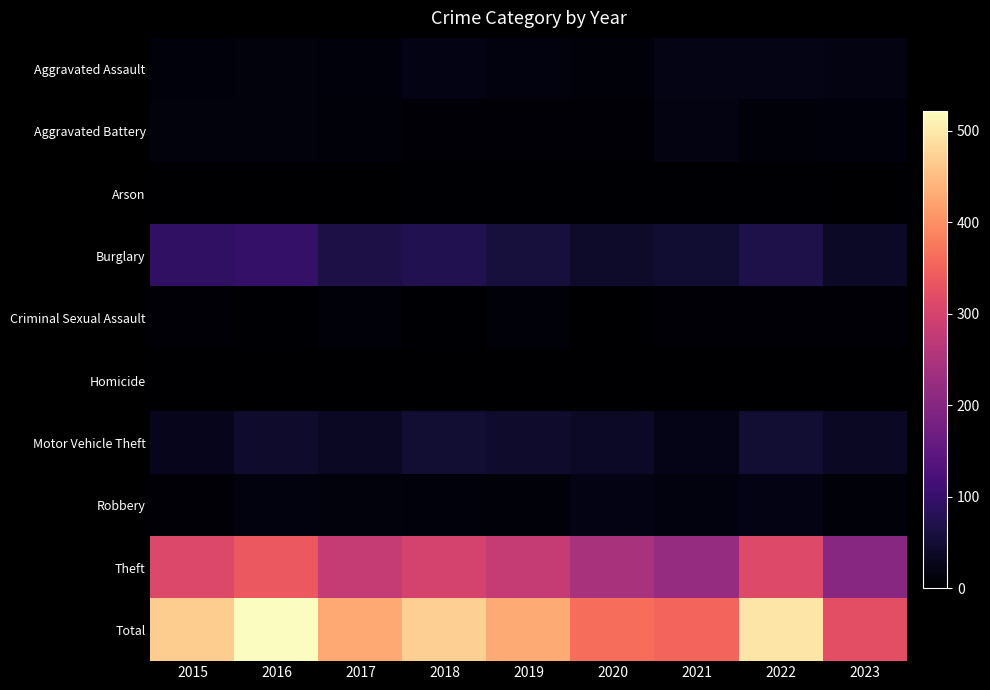

List the series in order of their peak value, lowest first.

Homicide, Arson, Criminal Sexual Assault, Aggravated Battery, Robbery, Aggravated Assault, Motor Vehicle Theft, Burglary, Theft, Total